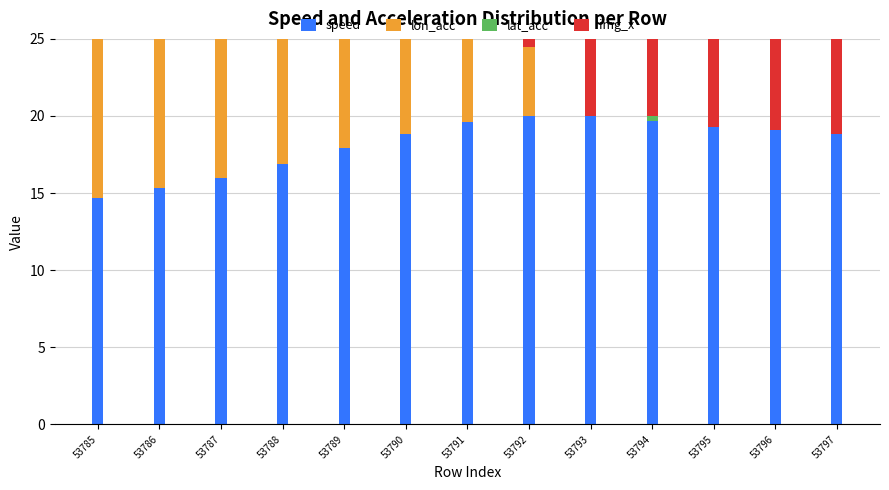

At how many categories does at least one series exceed 3?

13